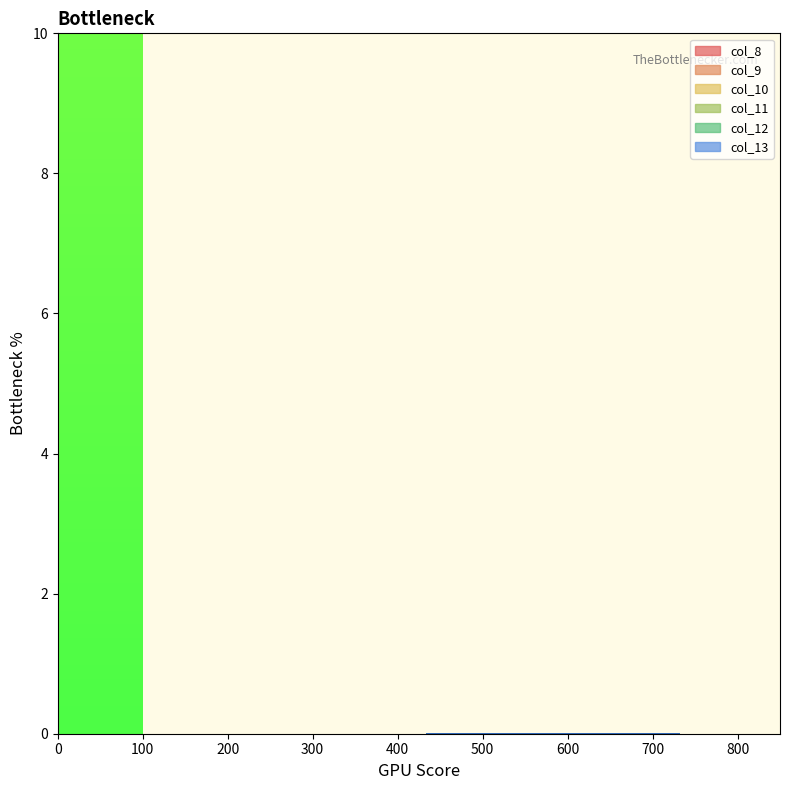

What is the maximum value for 434_a?

730